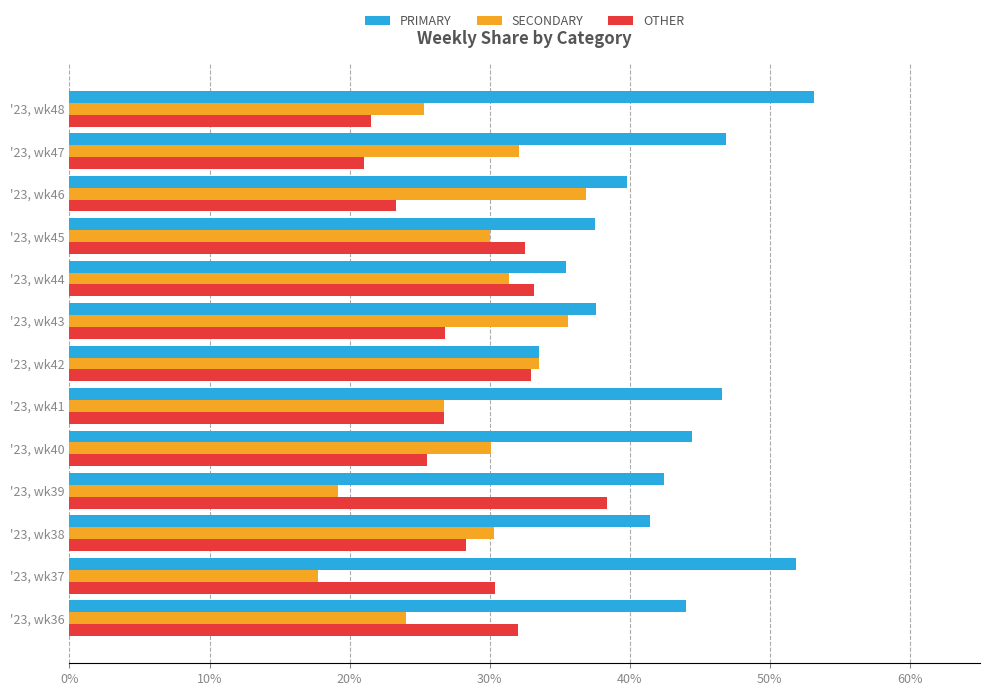

True or false: SECONDARY has a value of 32.1 at '23, wk47.

True